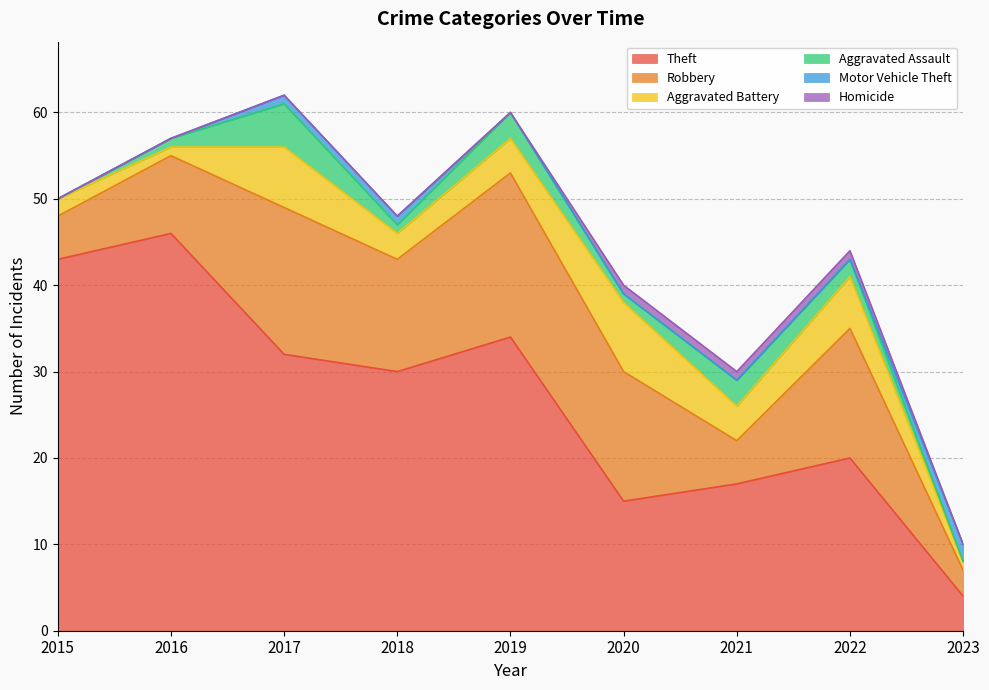

How many lines are shown in the chart?

6